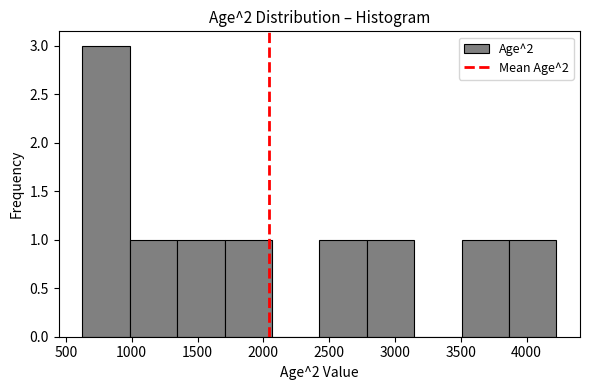

How tall is the bar that spans 3505 to 3865 on the x-axis? Neither the bar edges nor the heights are printed on the chart, so give them approximately, as read against the axes.

1